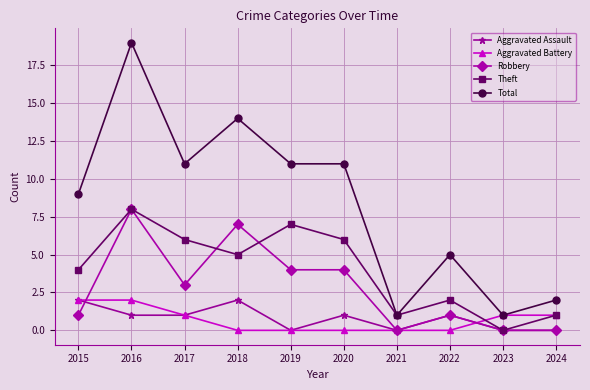

What is the difference between the highest and lowest values at 2015?

8